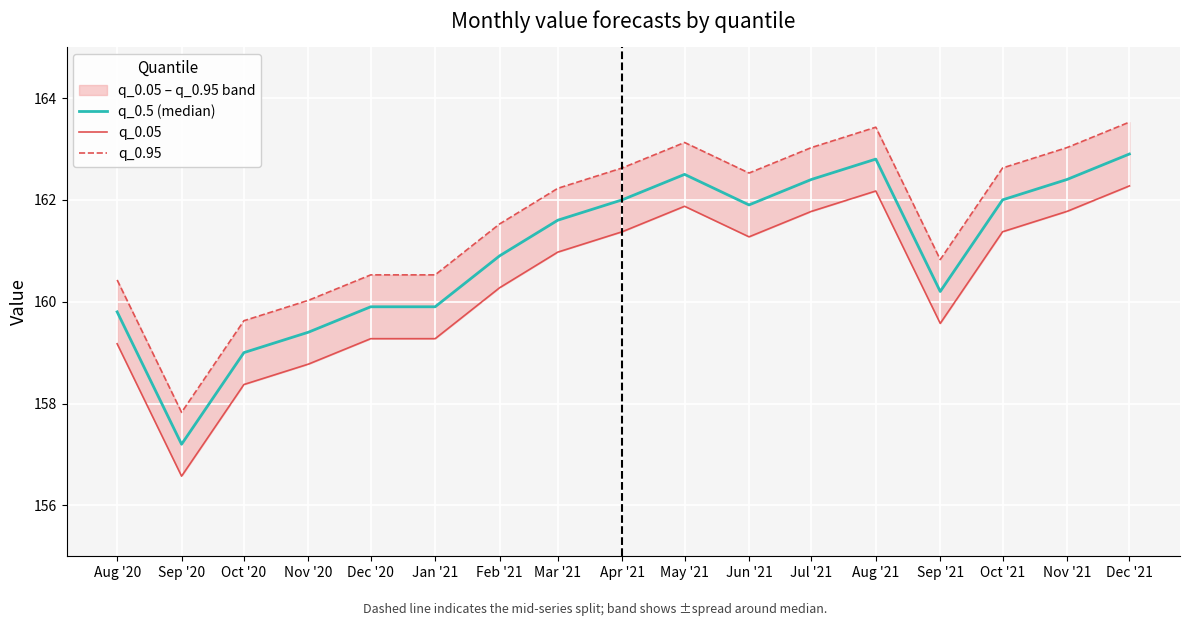

What is the difference between the maximum and second lowest values in the q_0.05 series?

3.9